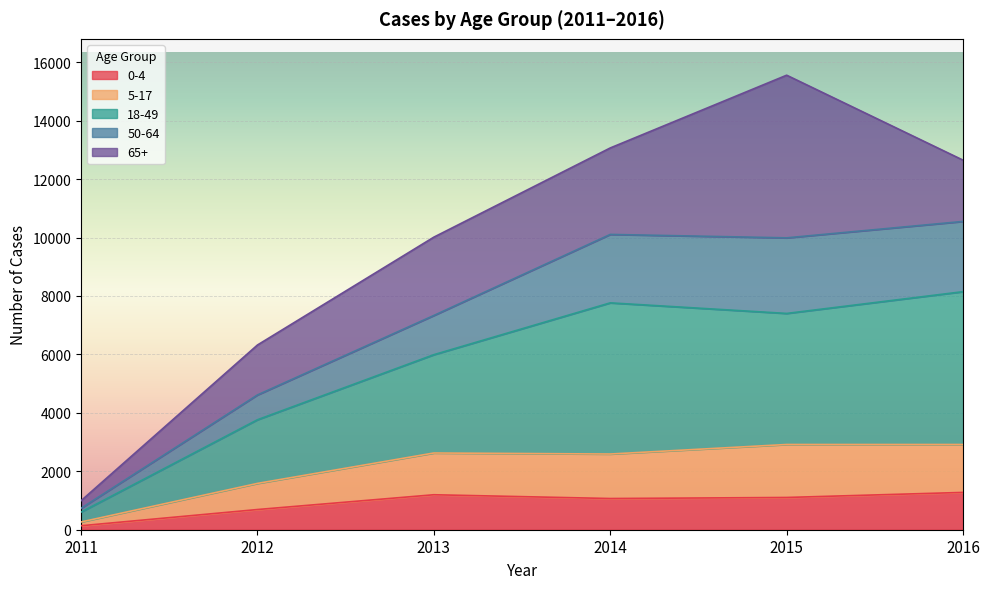

What is the difference between the 5-17 values at 2016 and 2013?

291